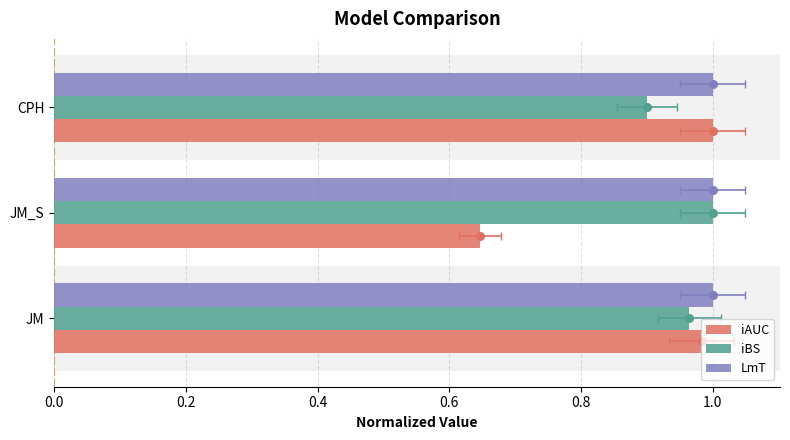

At how many categories does at least one series exceed 0?

3